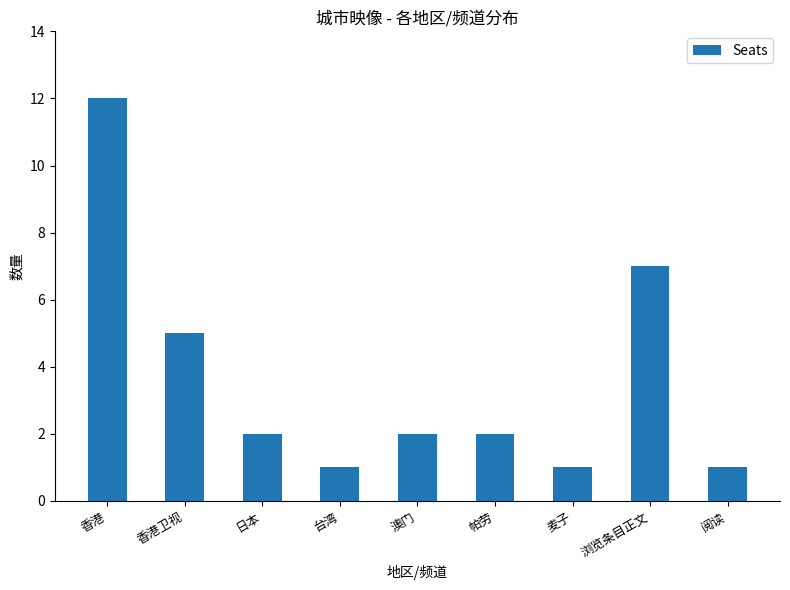

Which category has the highest value across all series?

香港